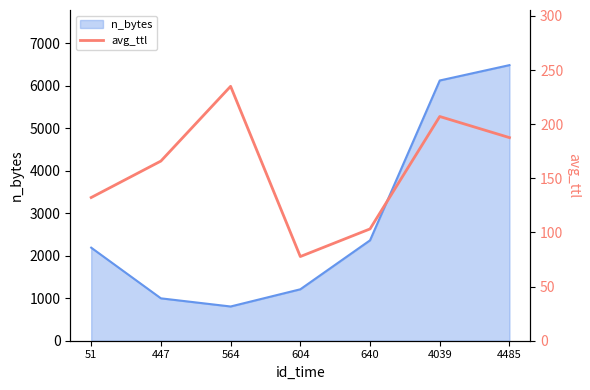

At which label does n_bytes reach its minimum?

564